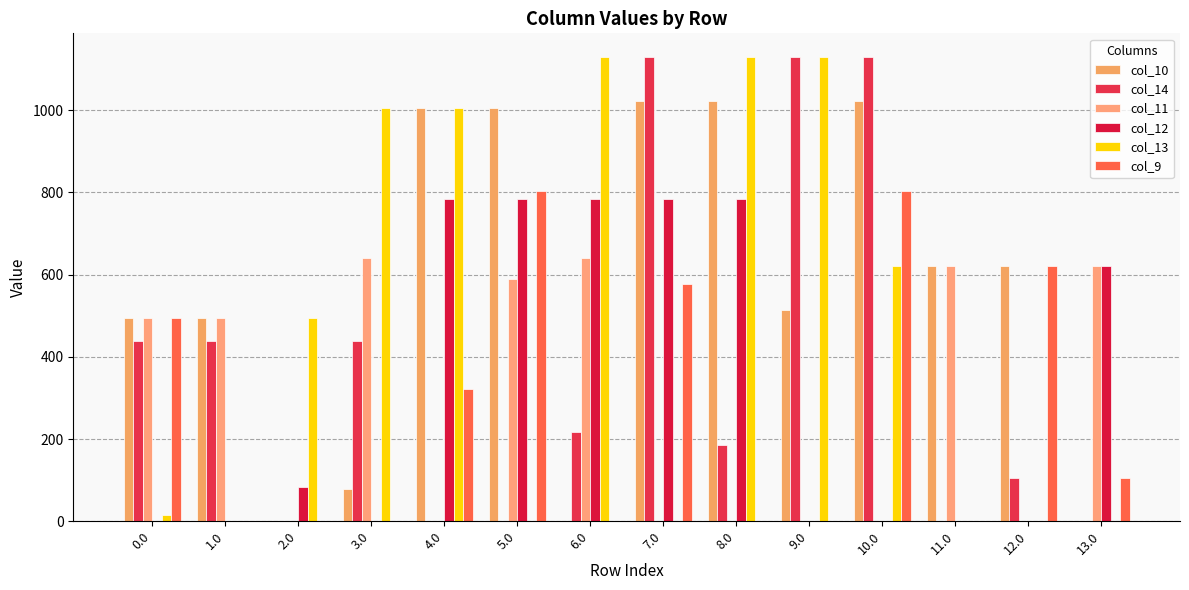

Are the bars grouped side by side (vs. stacked)?

Yes